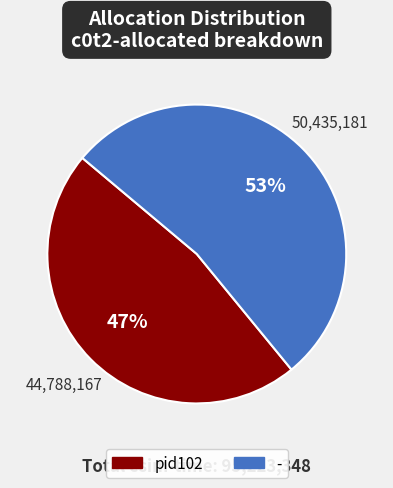

Approximately how many times larger is the value at pid102 compared to -?

0.9